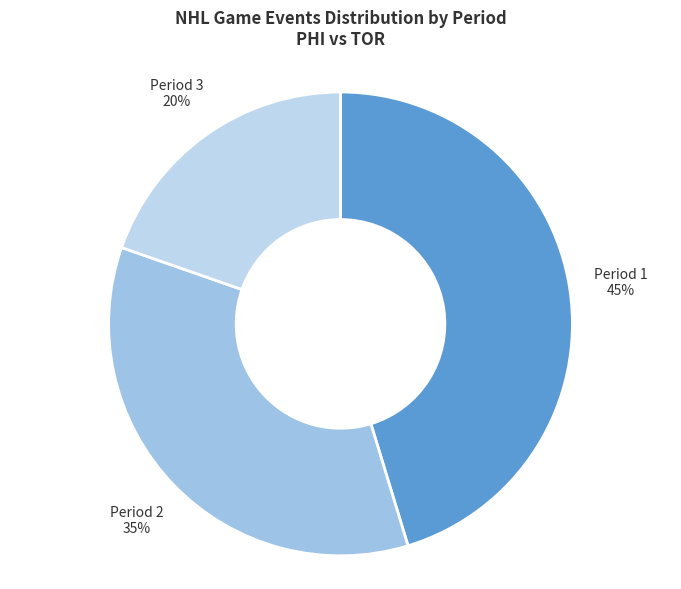

How many segments does this pie chart have?

3